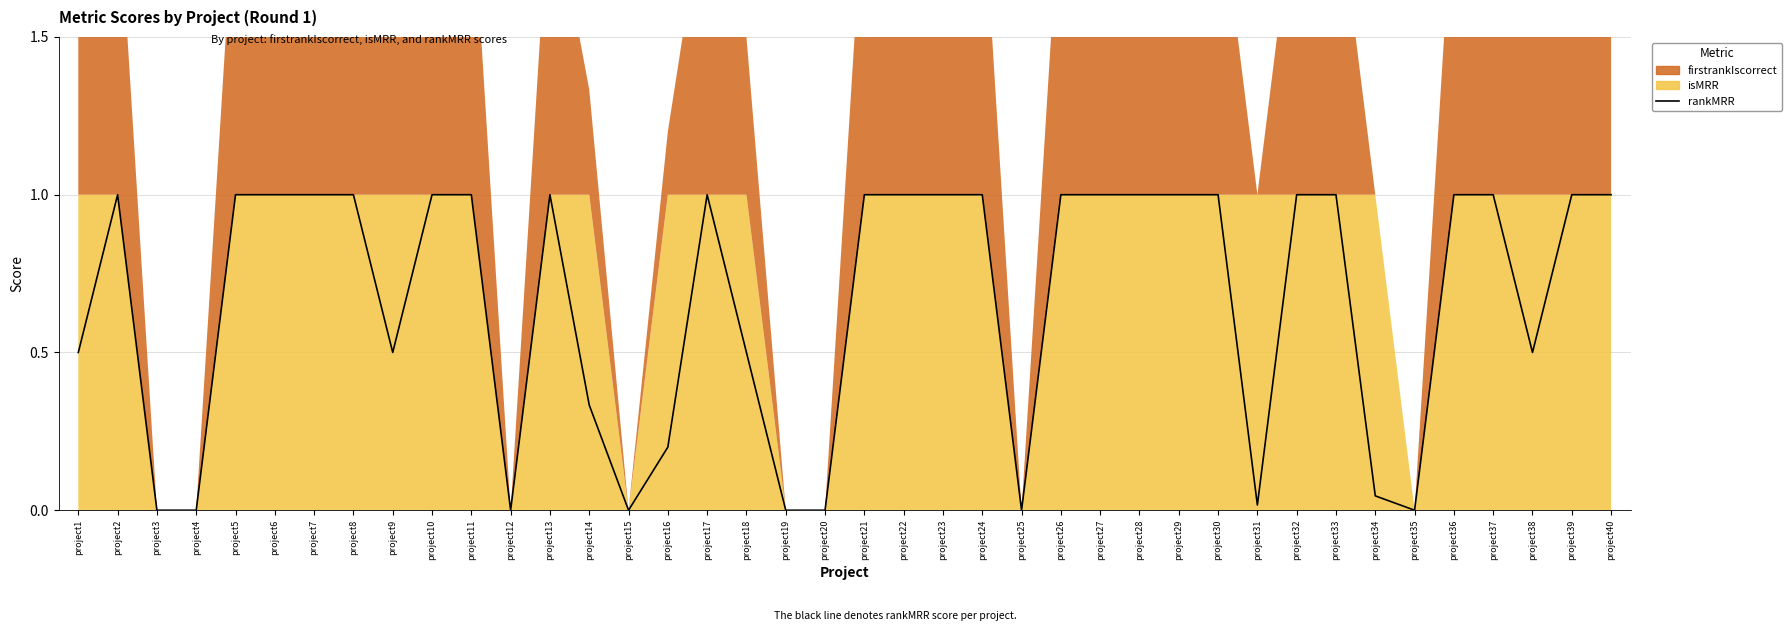

Reading left to right, transcribe all the data shown in this chart.

0.5	1.0	0.0	0.0	1.0	1.0	1.0	1.0	0.5	1.0	1.0	0.0	1.0	0.3	0.0	0.2	1.0	0.5	0.0	0.0	1.0	1.0	1.0	1.0	0.0	1.0	1.0	1.0	1.0	1.0	0.0	1.0	1.0	0.0	0.0	1.0	1.0	0.5	1.0	1.0